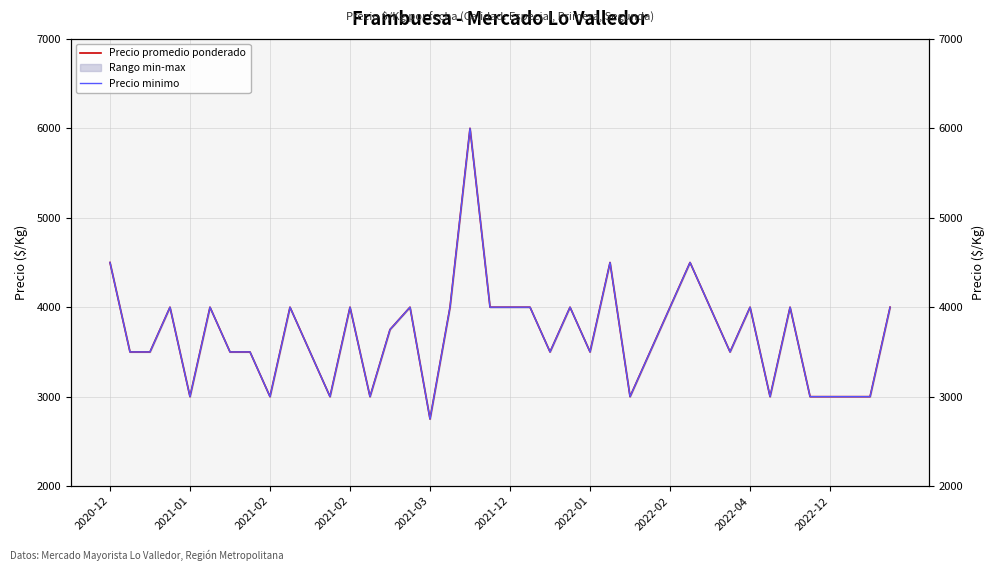

How many values in the Precio promedio ponderado series are below 3750?

20